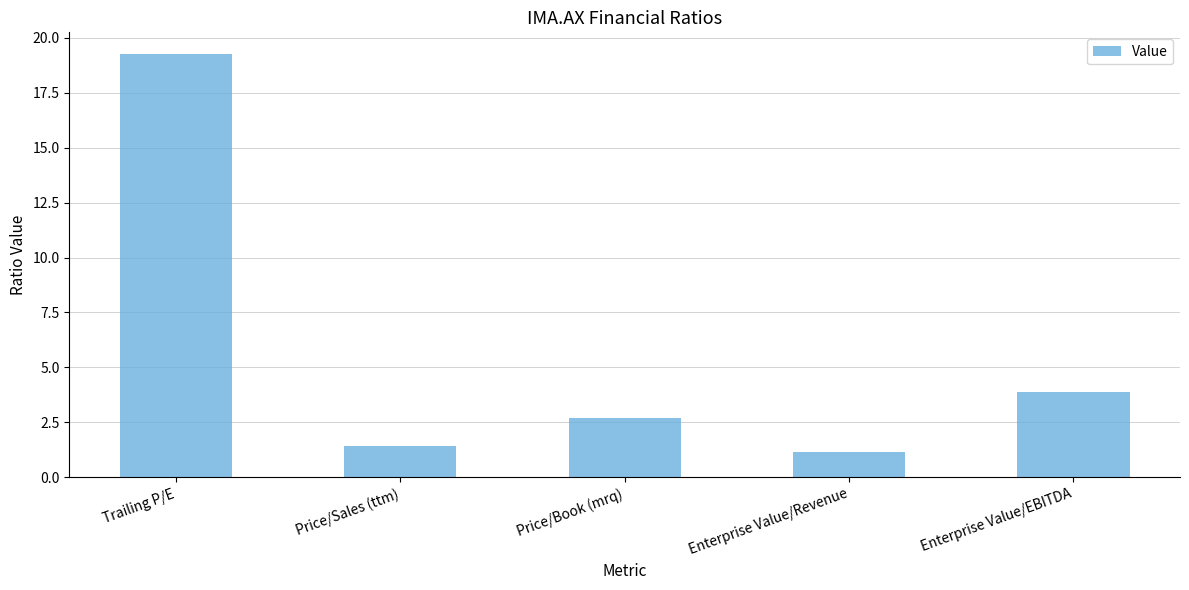

Which category has the highest value across all series?

Trailing P/E